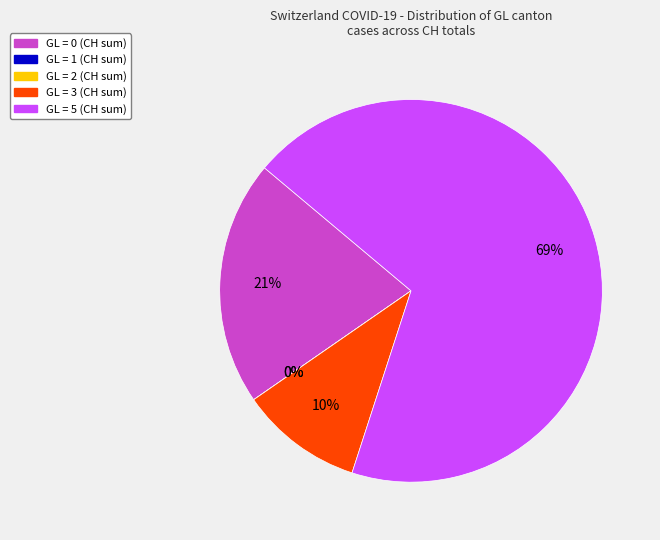

Which slice is the largest?

GL=5